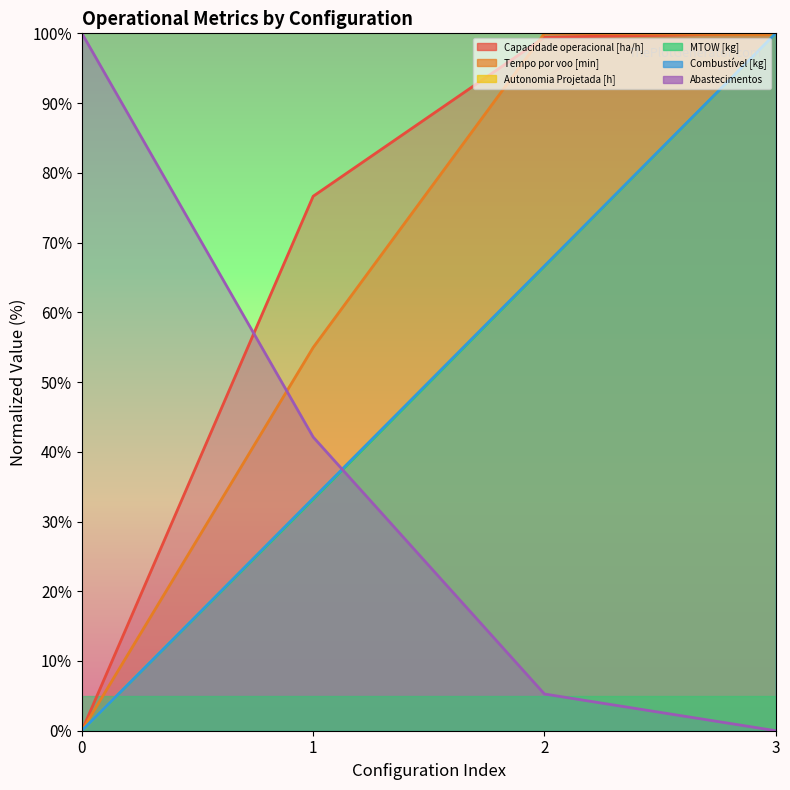

How many positive values does the Abastecimentos series have?

3